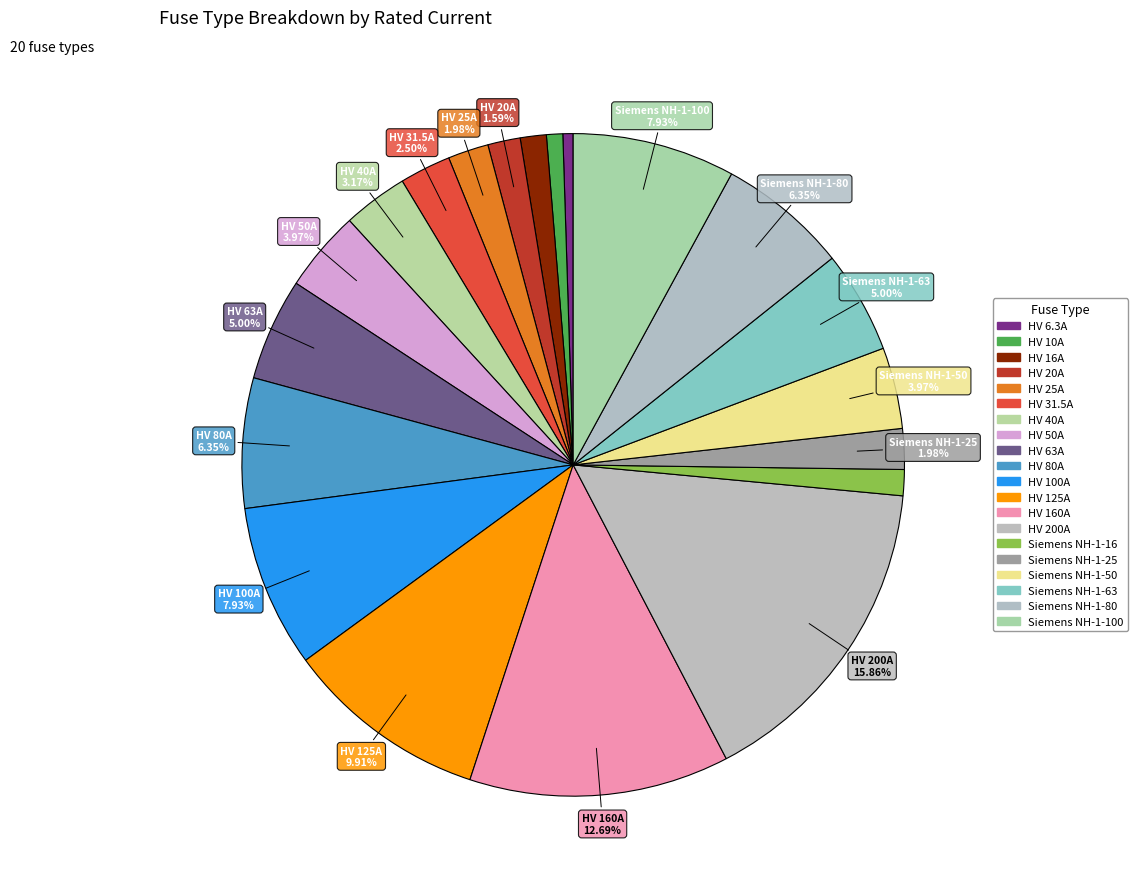

Is it true that Siemens NH-1-16 is 1% of the pie?

True